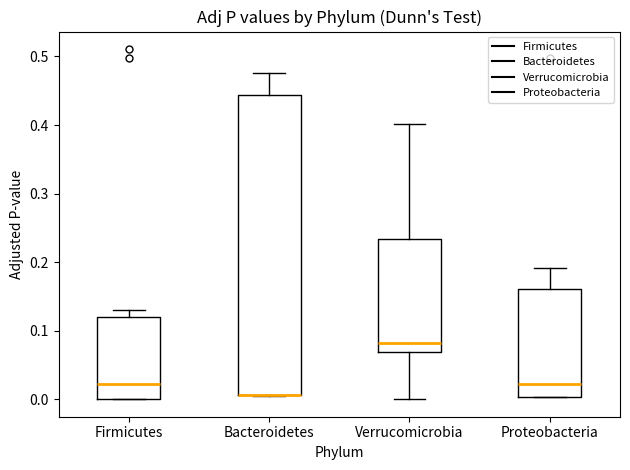

Which box is the tallest, from its lower edge to its upper edge?

Bacteroidetes